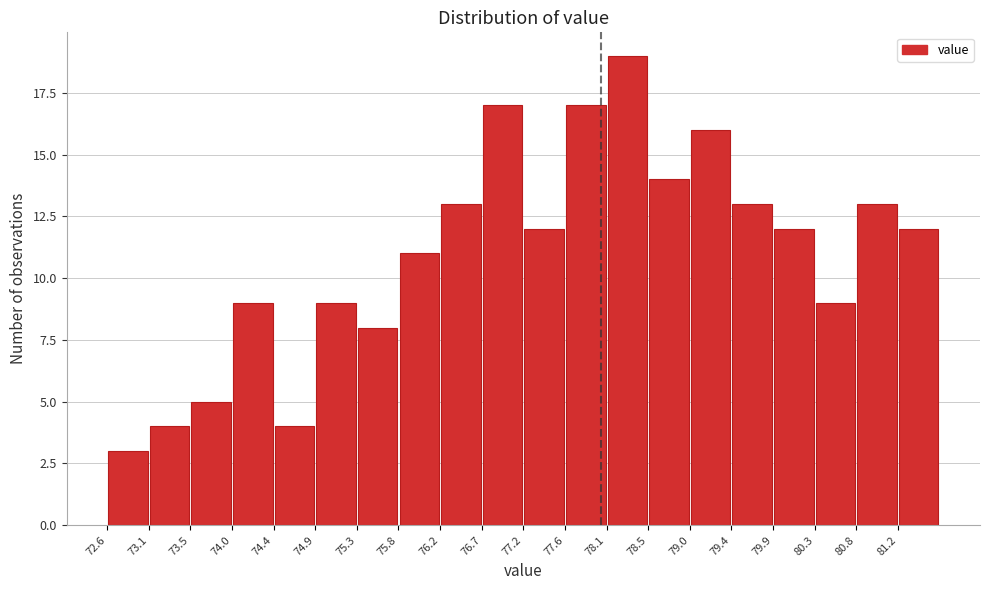

Reading left to right, transcribe this chart: for each bar, give the range it covers on the x-axis and its height. Neither the bar edges nor the heights are printed on the chart, so give them approximately, as read against the axes.

72.600 to 73.055: 3
73.055 to 73.510: 4
73.510 to 73.965: 5
73.965 to 74.420: 9
74.420 to 74.875: 4
74.875 to 75.330: 9
75.330 to 75.785: 8
75.785 to 76.240: 11
76.240 to 76.695: 13
76.695 to 77.150: 17
77.150 to 77.605: 12
77.605 to 78.060: 17
78.060 to 78.515: 19
78.515 to 78.970: 14
78.970 to 79.425: 16
79.425 to 79.880: 13
79.880 to 80.335: 12
80.335 to 80.790: 9
80.790 to 81.245: 13
81.245 to 81.700: 12